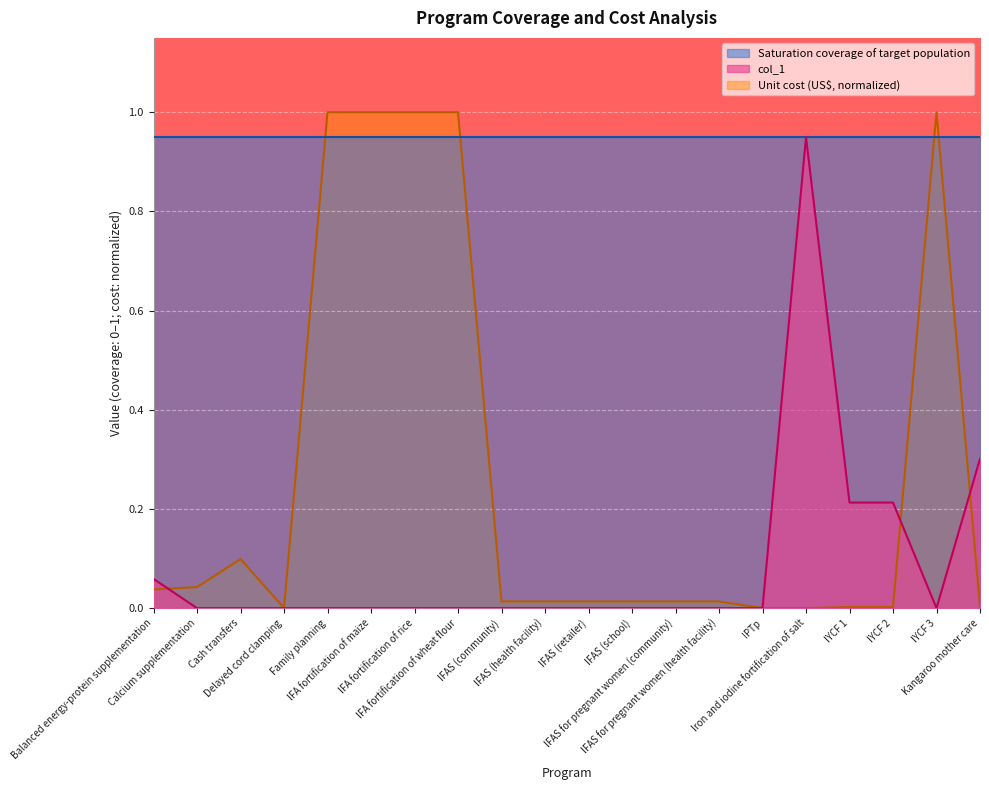

What is the value of the Unit cost (US$) point at the 3rd from the left?

0.1